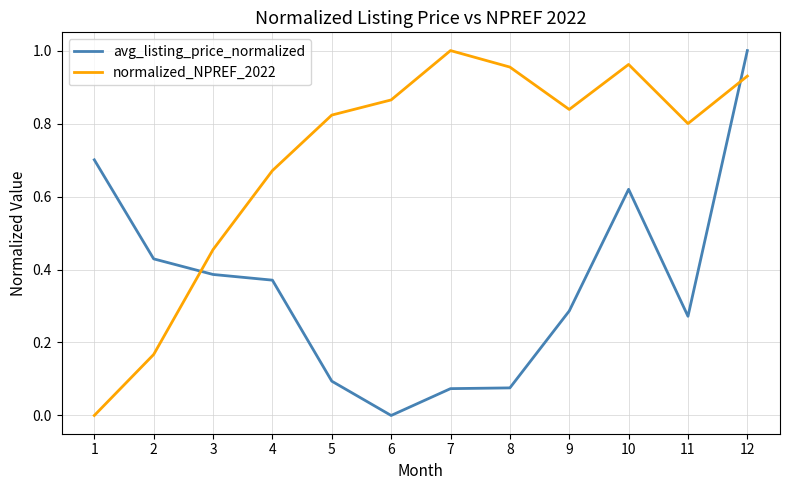

Rank the series by their average value, from lowest to highest.

avg_listing_price_normalized, normalized_NPREF_2022